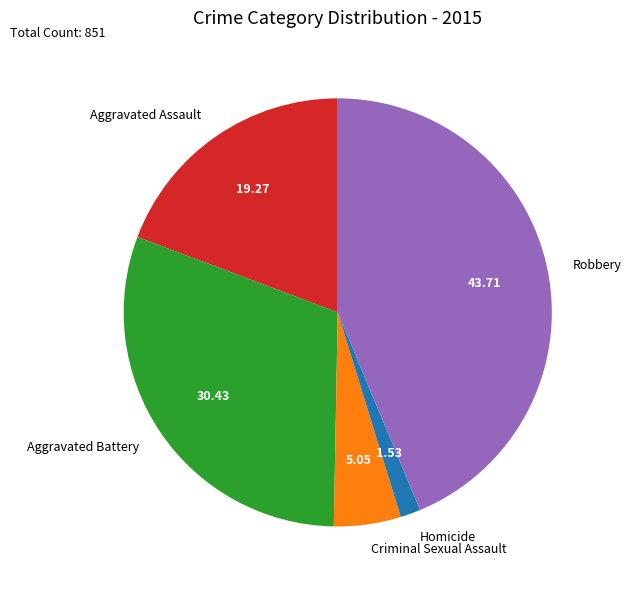

What is the smallest slice in the pie chart?

Homicide